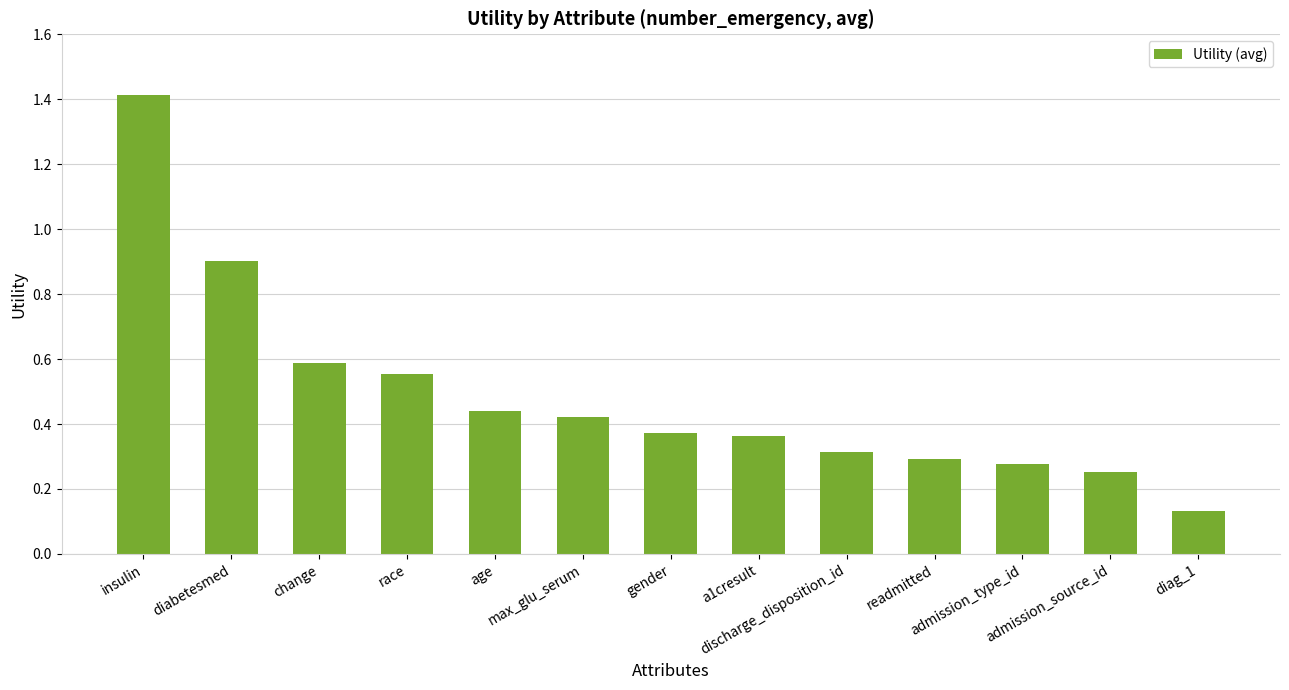

What is the difference between the maximum and second lowest values?

1.2